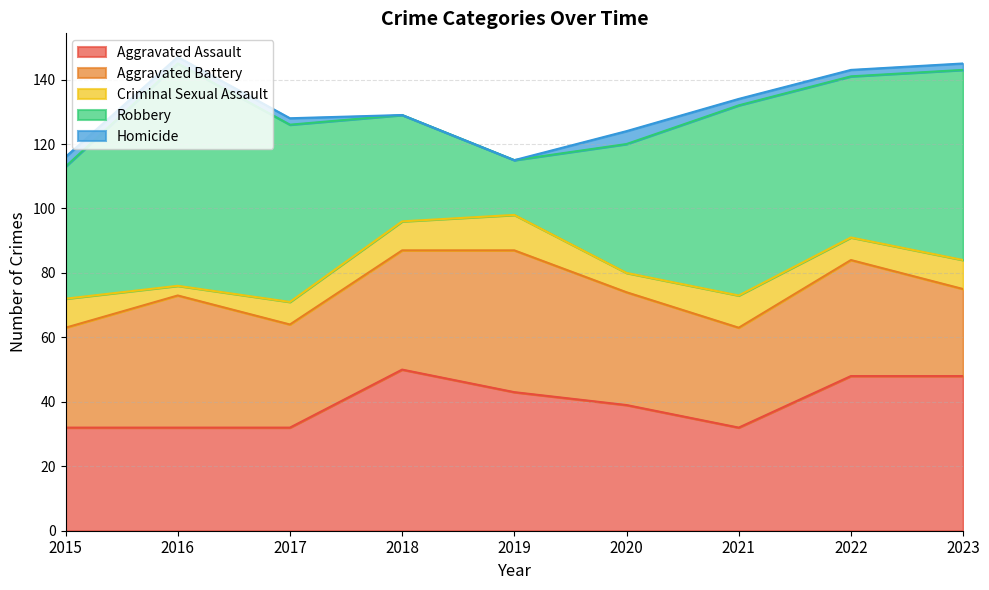

At which label is Robbery closest to 43?

2015